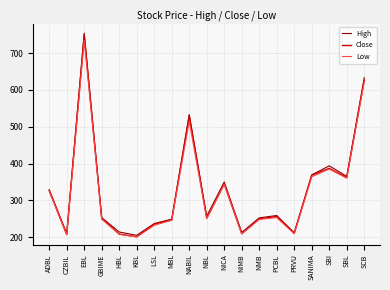

List the series in order of their peak value, lowest first.

Low, Close, High